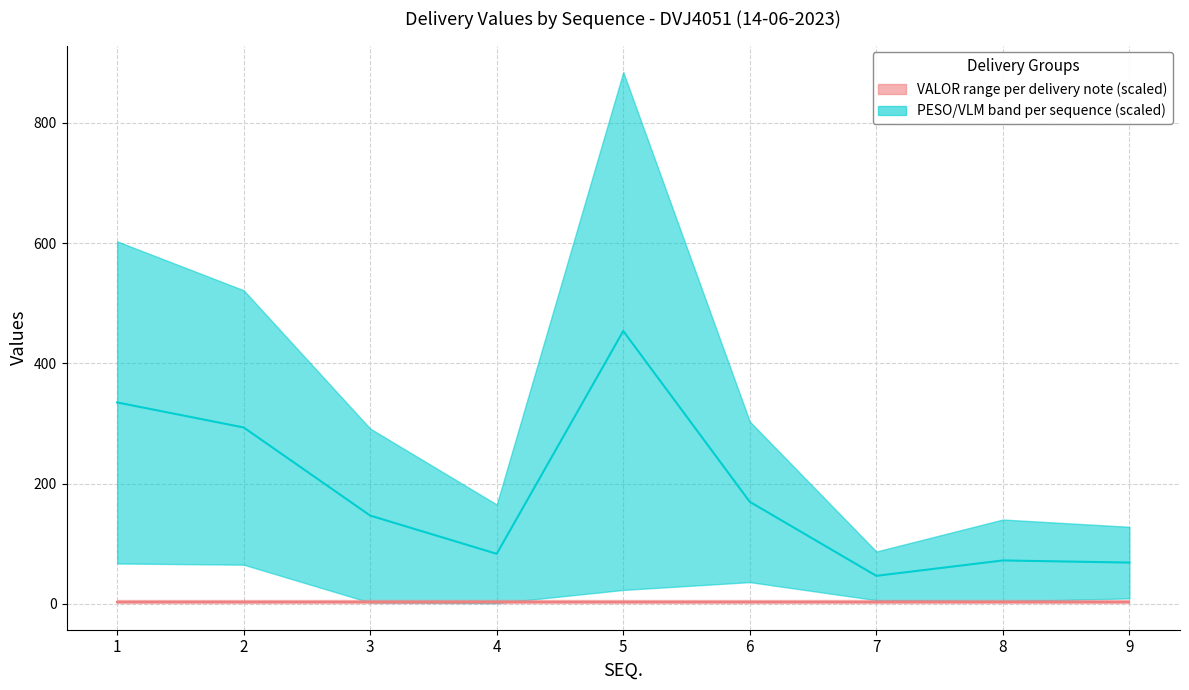

Does the chart have visible grid lines?

Yes